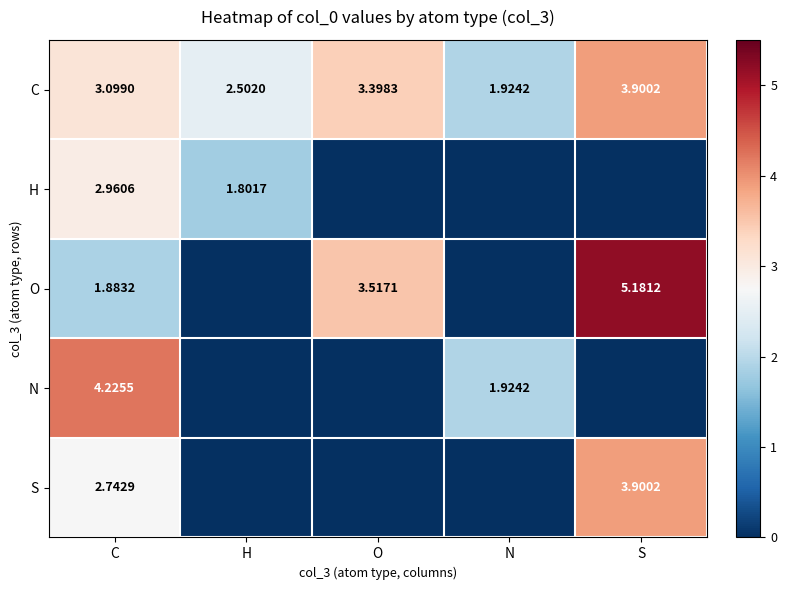

At which category is the sum across all series the highest?

C